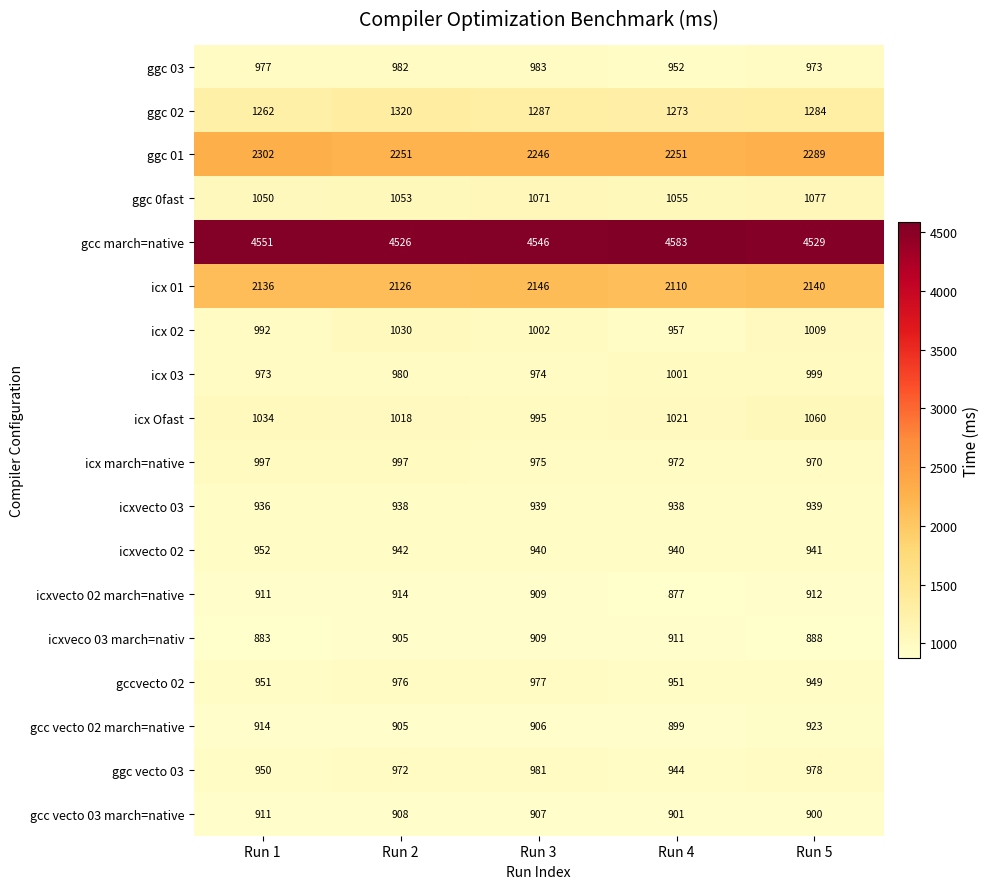

Is the value of gcc vecto 02 march=native at Run 5 greater than the value of ggc vecto 03 at Run 2?

No